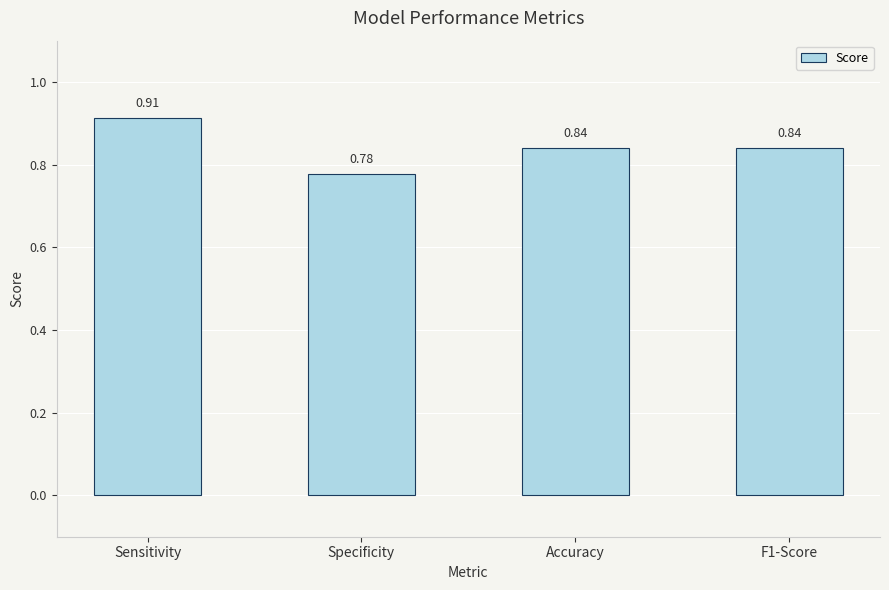

What is the label of the 2nd bar from the left?

Specificity